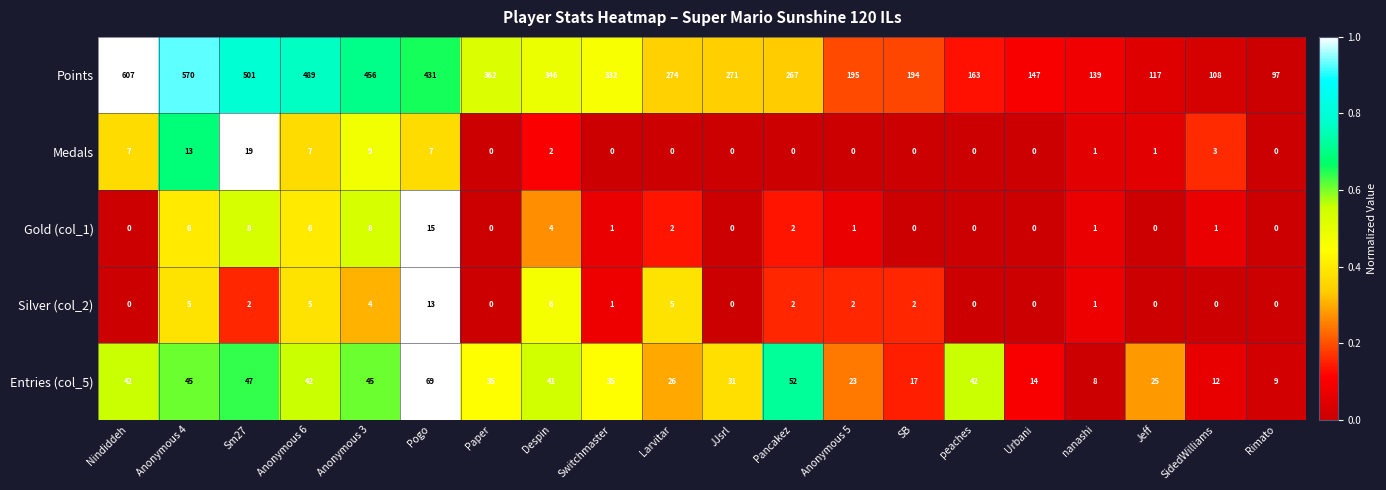

Between Pogo and Rimato, which series saw the biggest shift?

Points